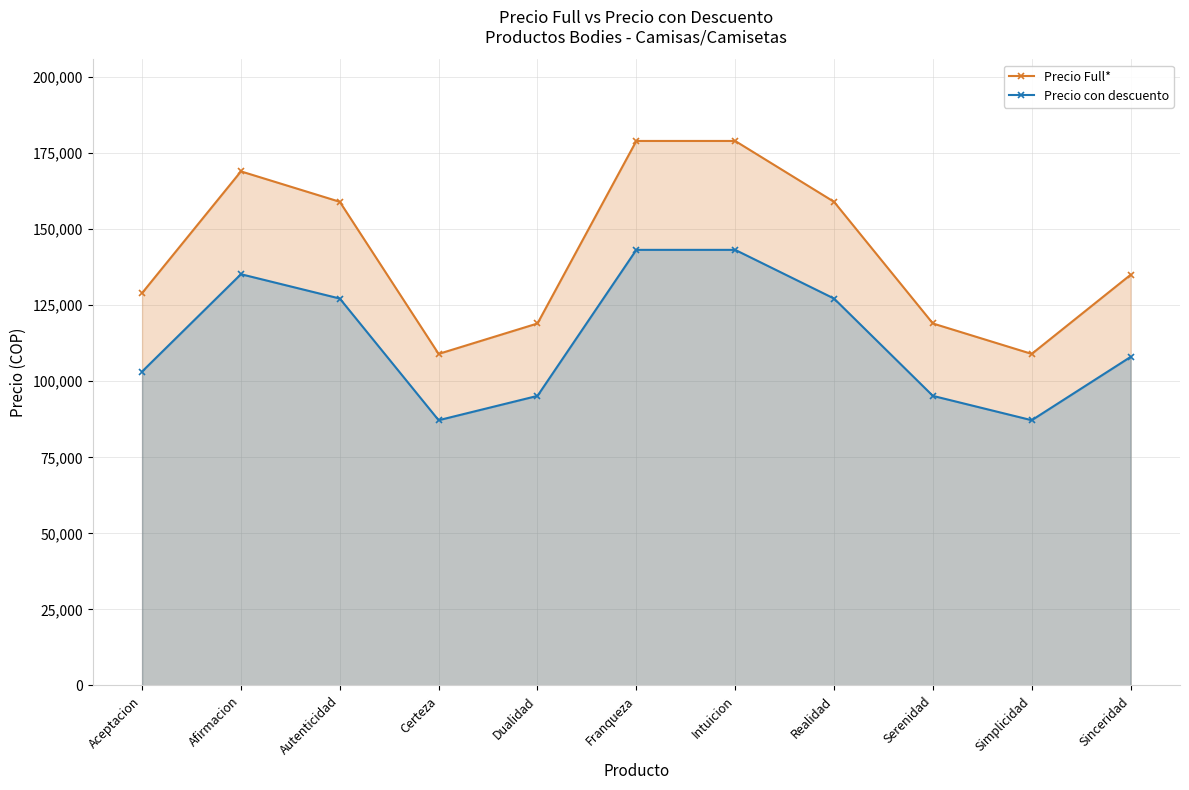

Rank the series by their average value, from highest to lowest.

Precio Full*, Precio con descuento